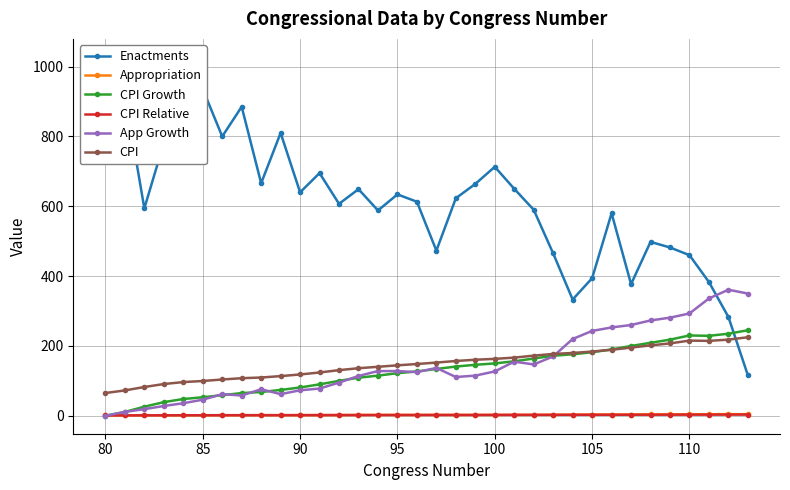

How many lines are shown in the chart?

6